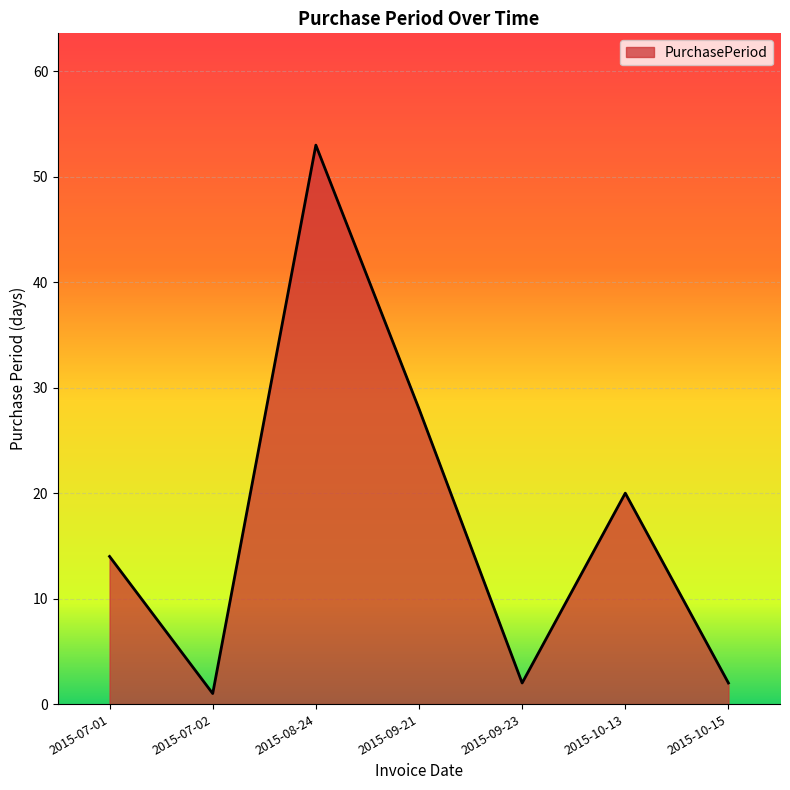

Reading left to right, list all the values displayed in this chart.

14	1	53	28	2	20	2